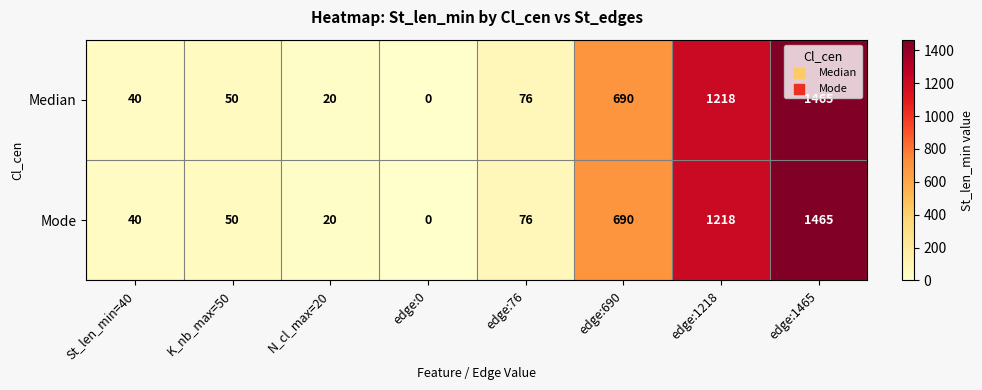

Read the Mode value at edge:1465, to the nearest 50.

1450